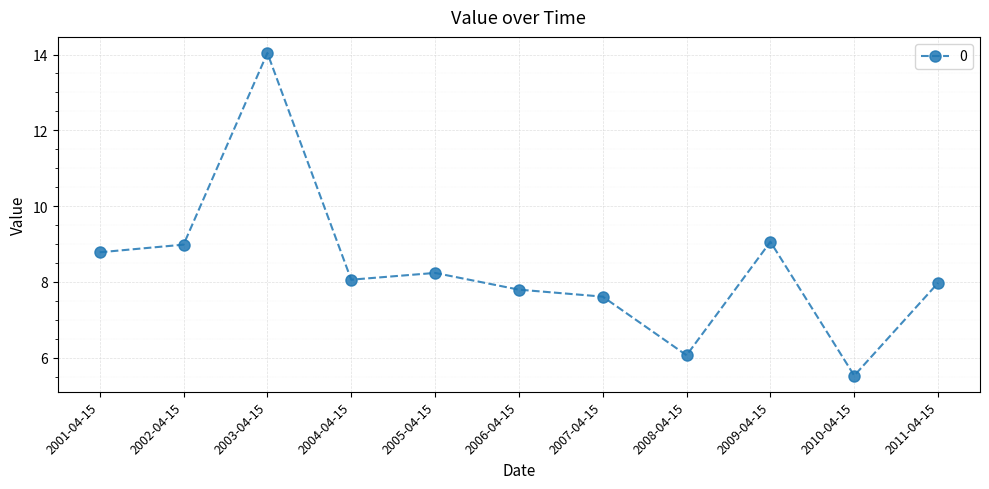

Is it true that the value at 2010-04-15 is 5.5?

True